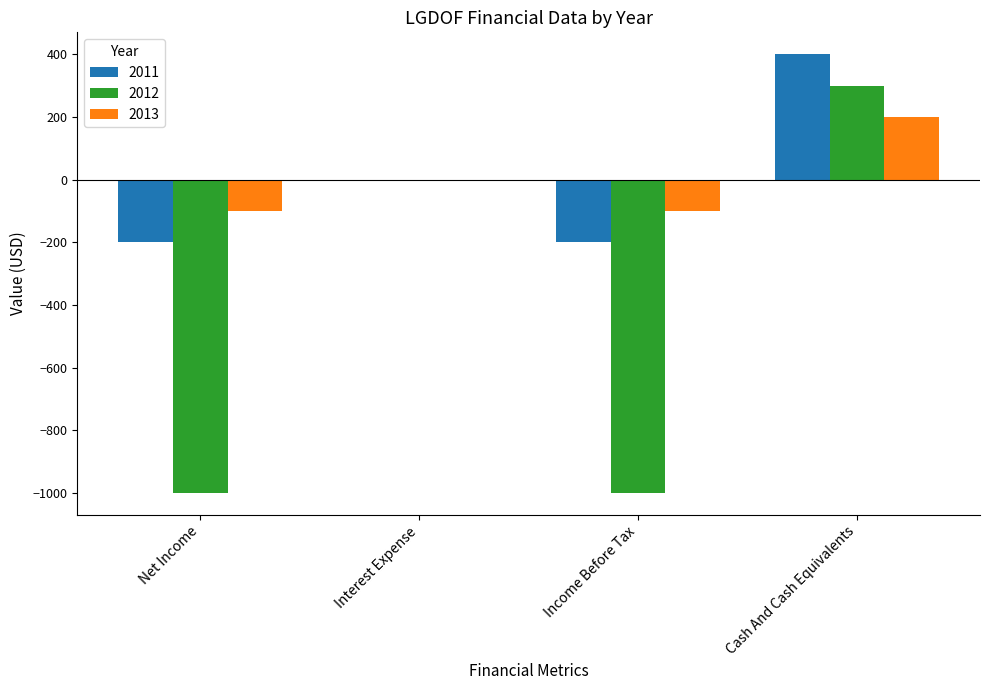

How many groups of bars are there?

4